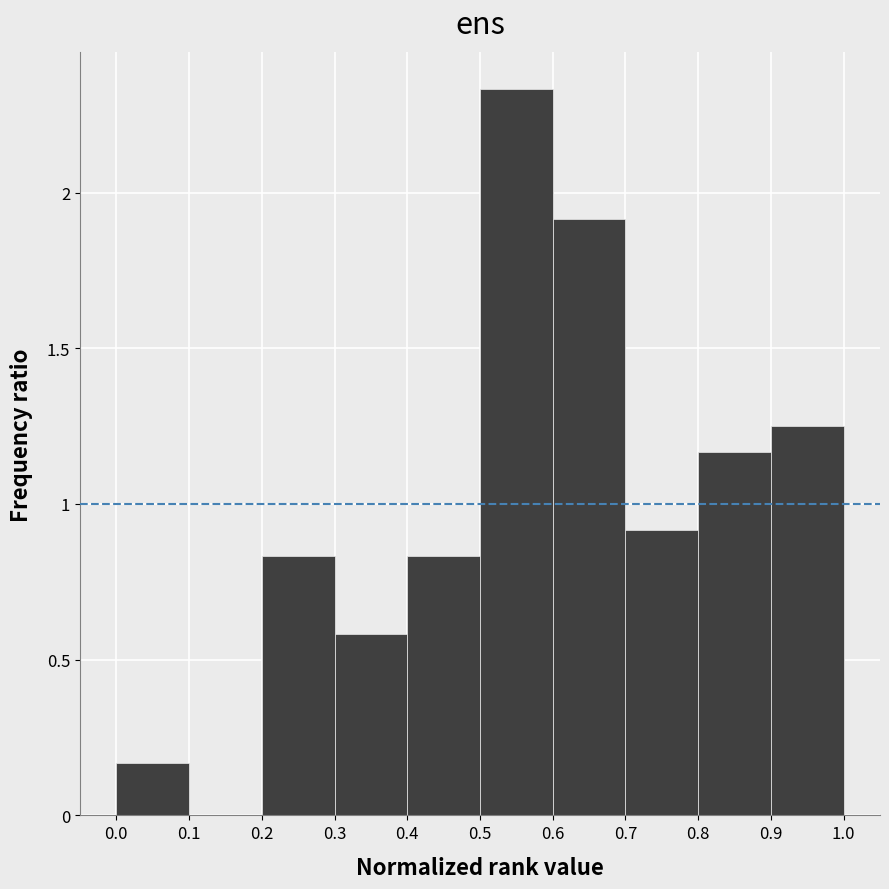

Which range on the x-axis has the tallest bar?

0.5 to 0.6